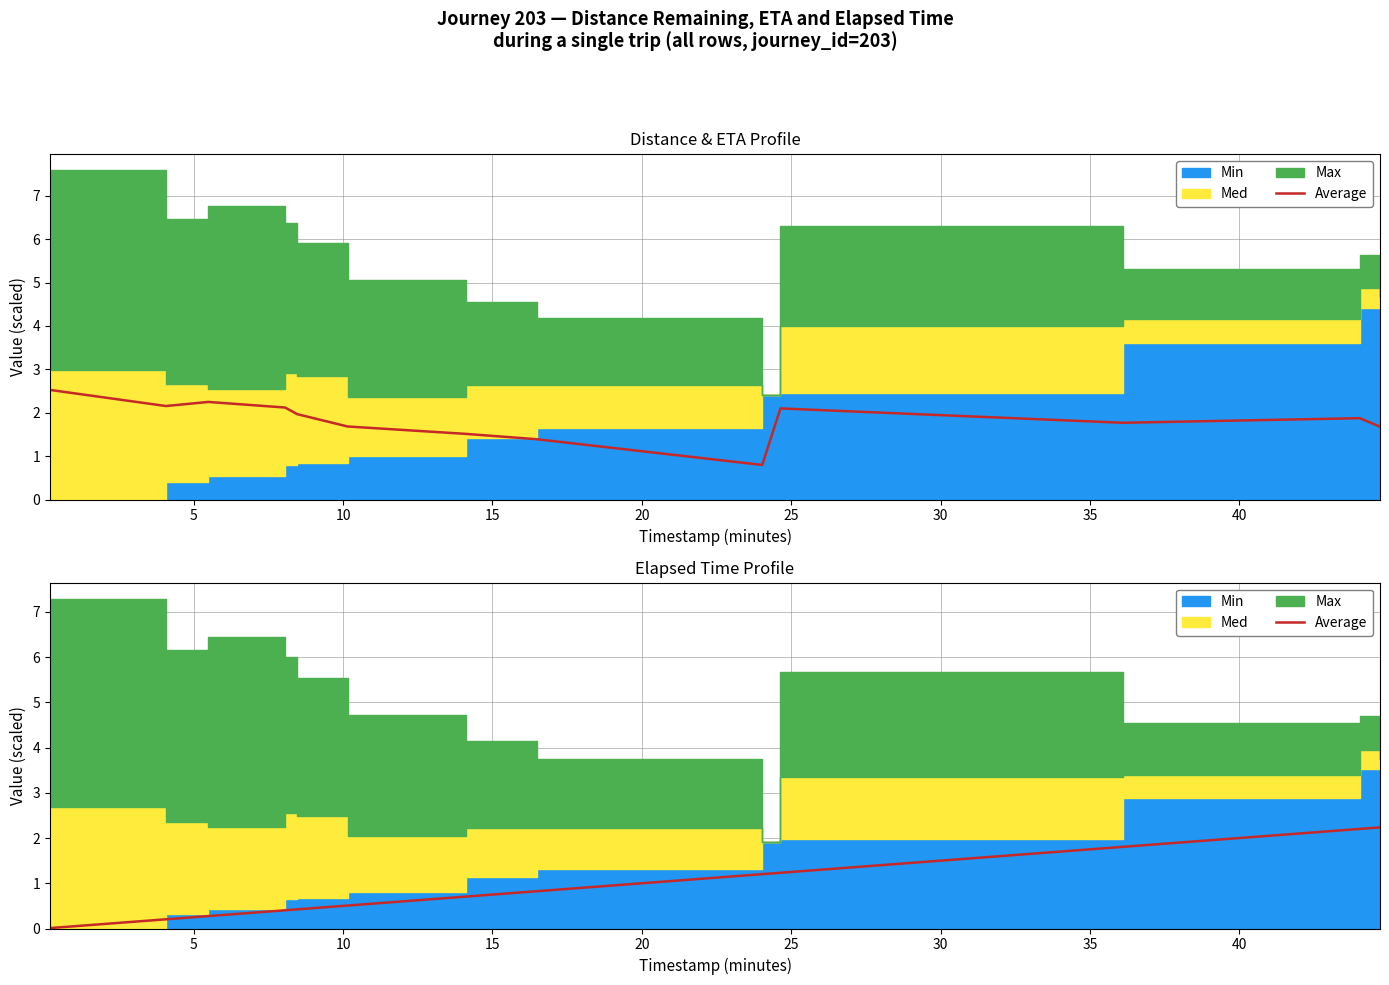

Is it true that the value at 40 is 1.9?

False